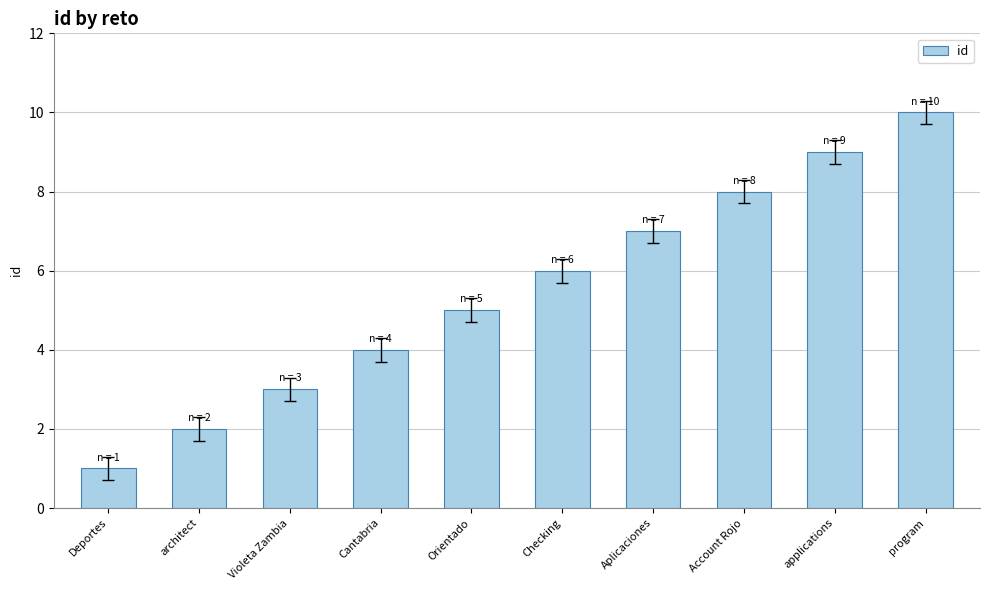

What is the ratio of the value at architect to the value at program?

0.2